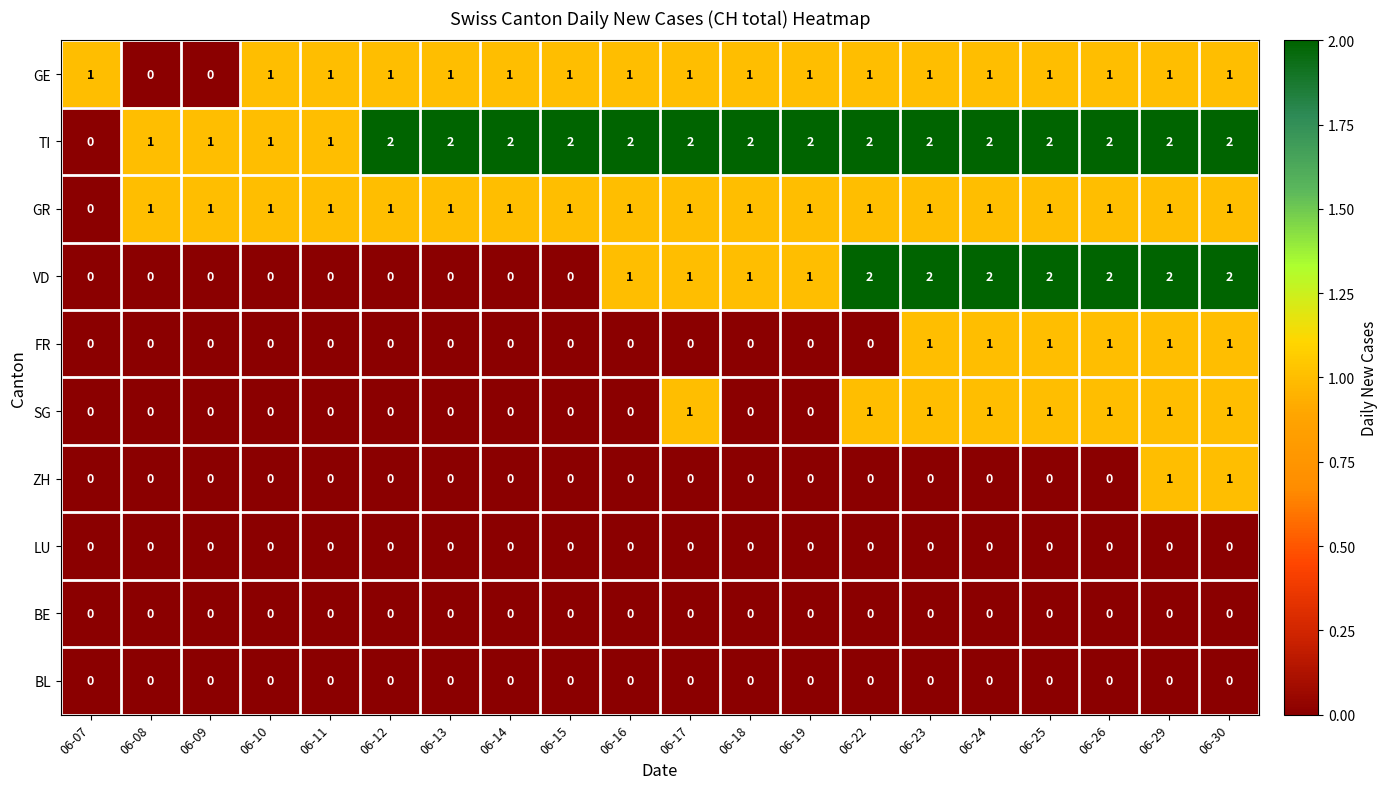

The TI series shows 3 at 06-22. True or false?

False